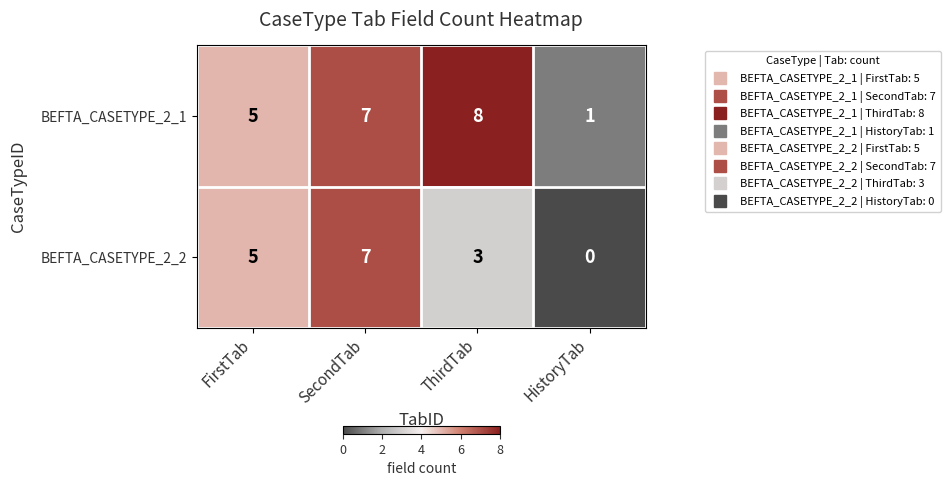

The BEFTA_CASETYPE_2_2 series shows 1 at FirstTab. True or false?

False